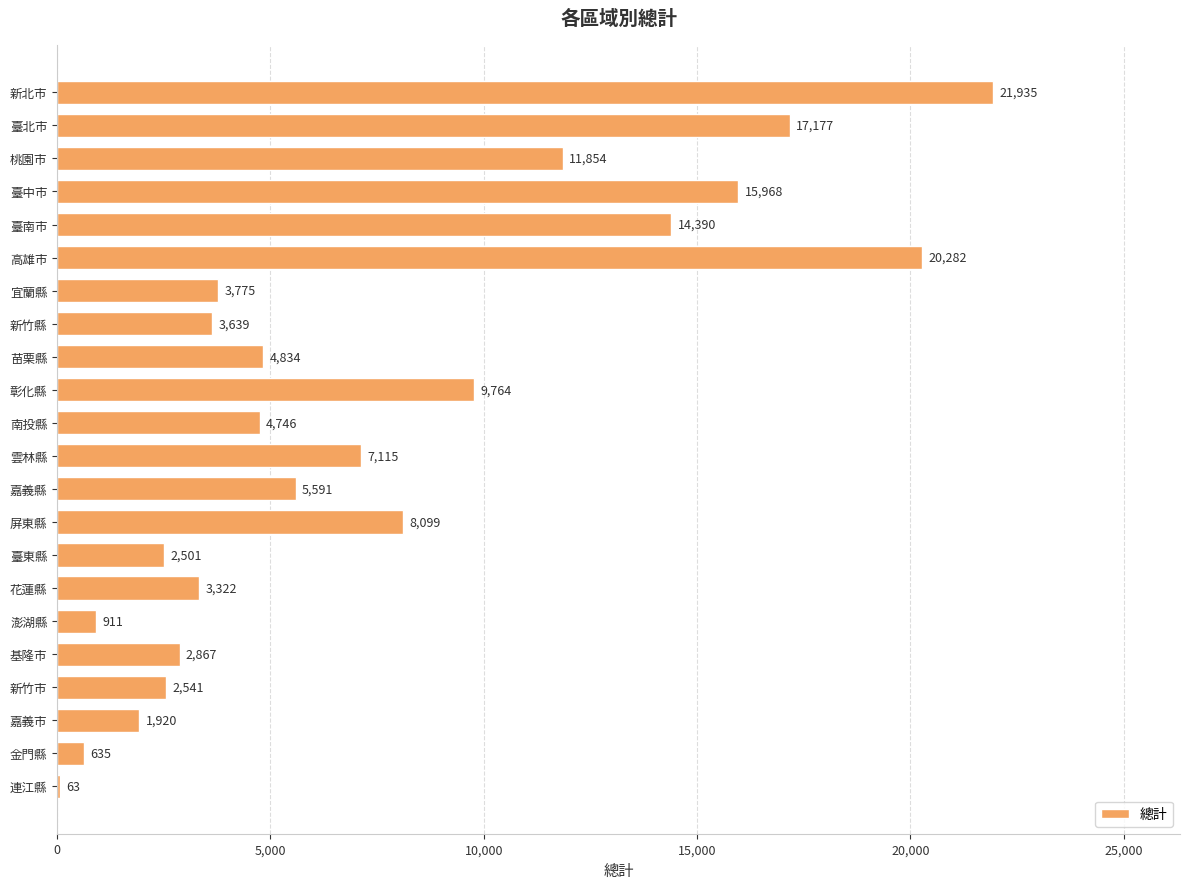

What is the greatest value displayed?

21935